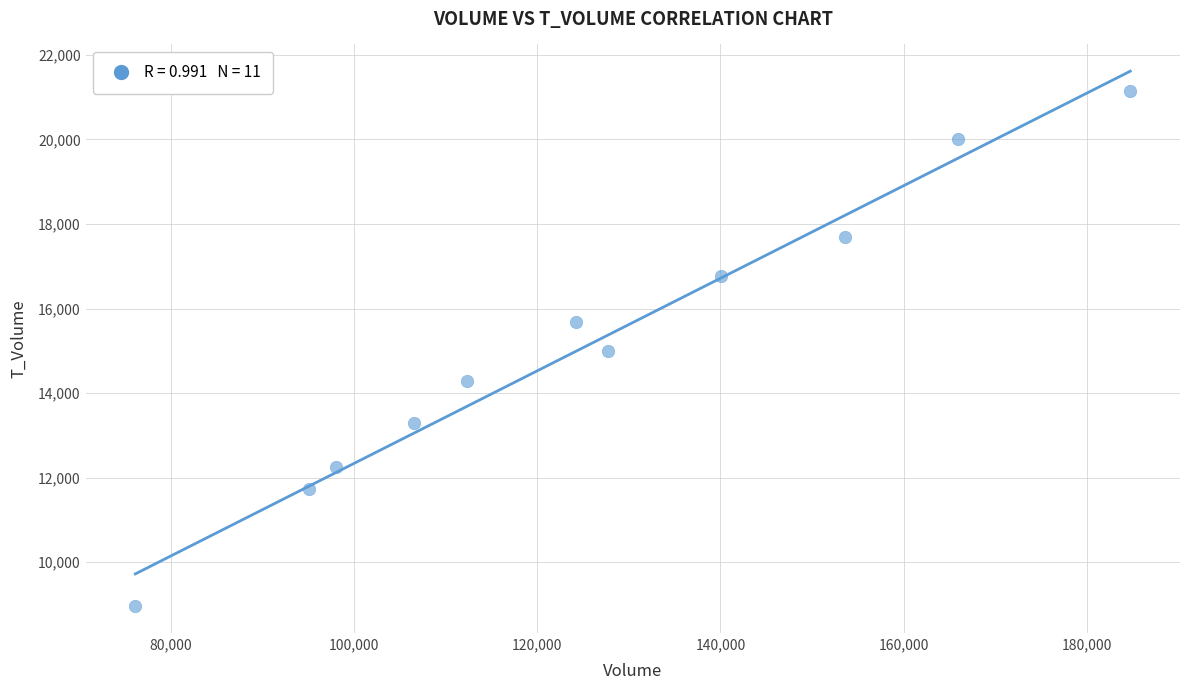

What is the average X value?

125857